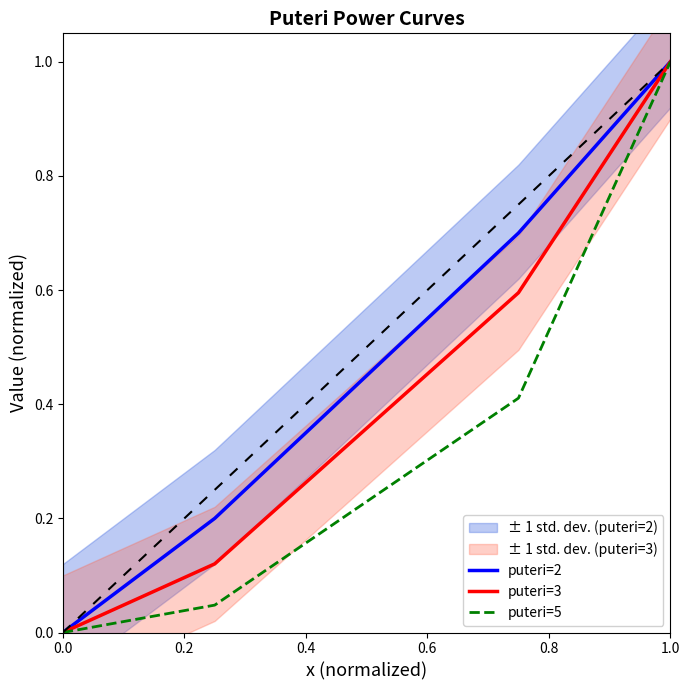

How many values in puteri=2 are above zero?

3